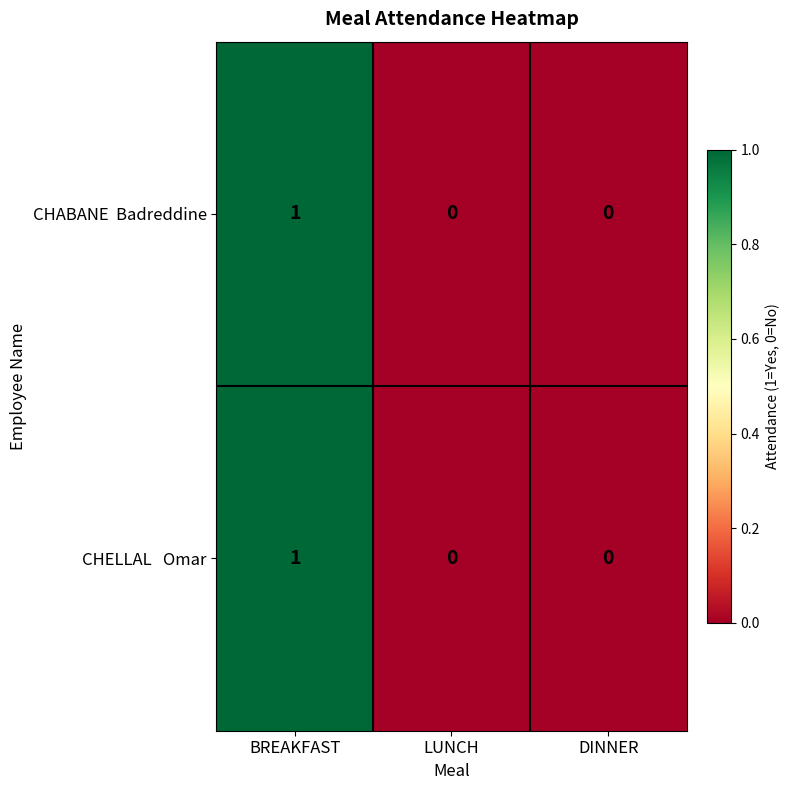

At which category is the sum across all series the highest?

BREAKFAST